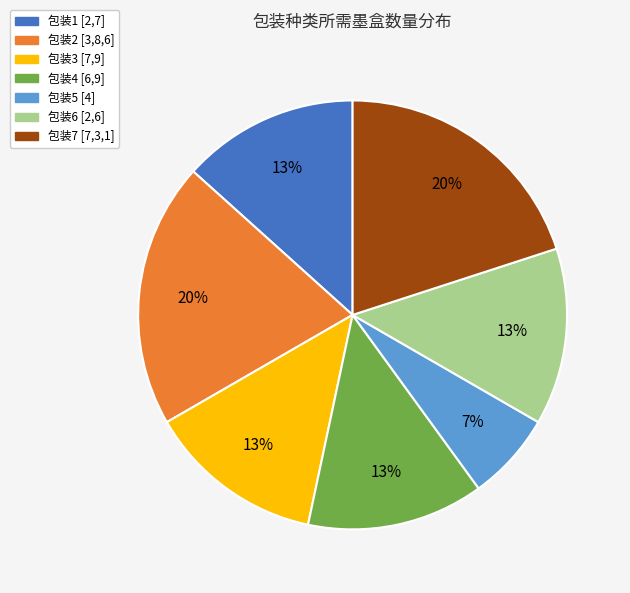

To the nearest percent, what is the difference between the largest and smallest slice percentages?

13%